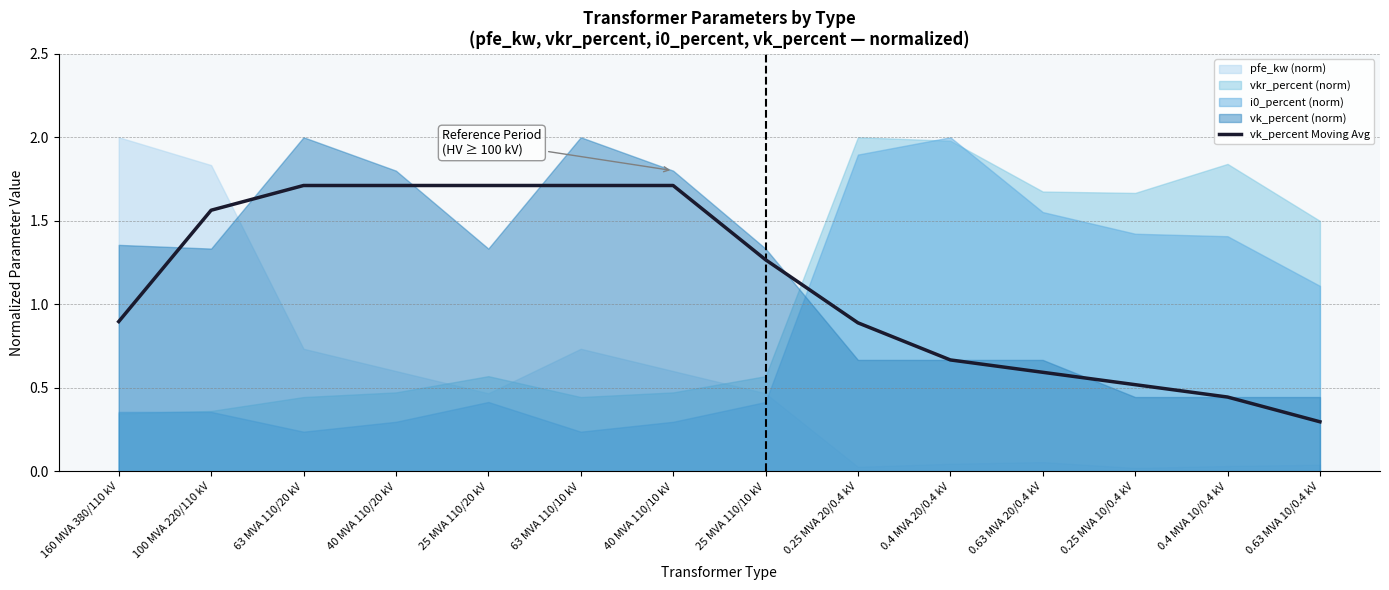

How many data points does each series have?

14